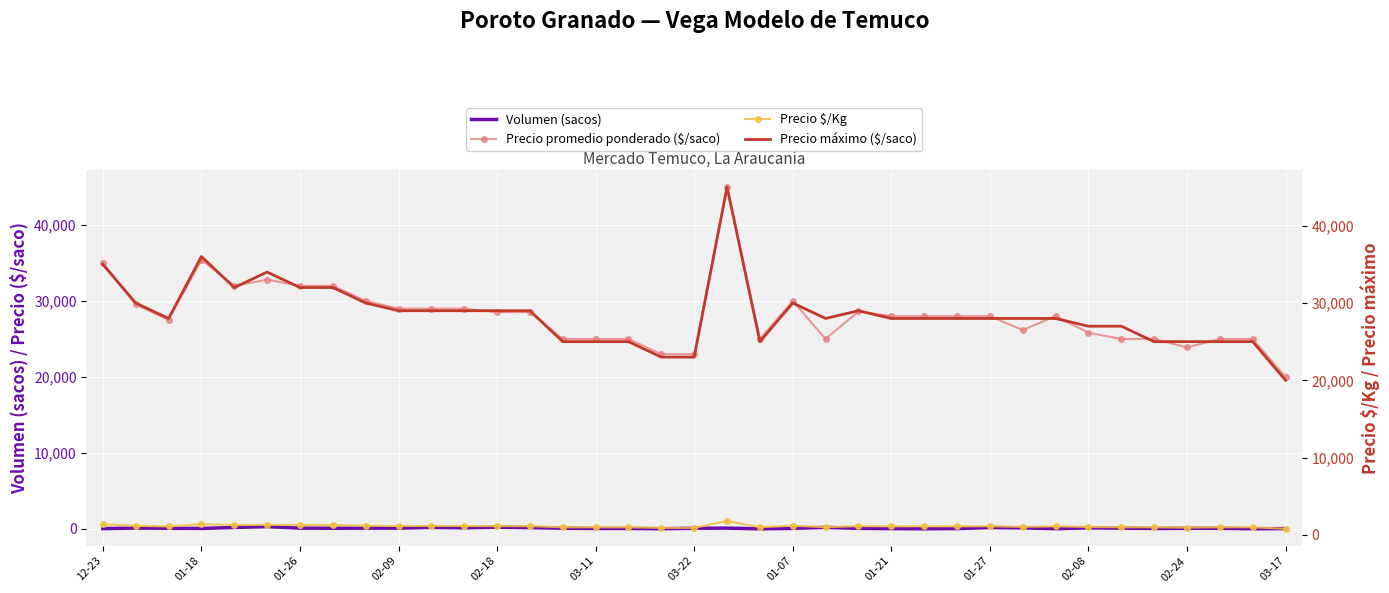

What is the maximum value for Precio promedio ponderado ($/saco)?

45000